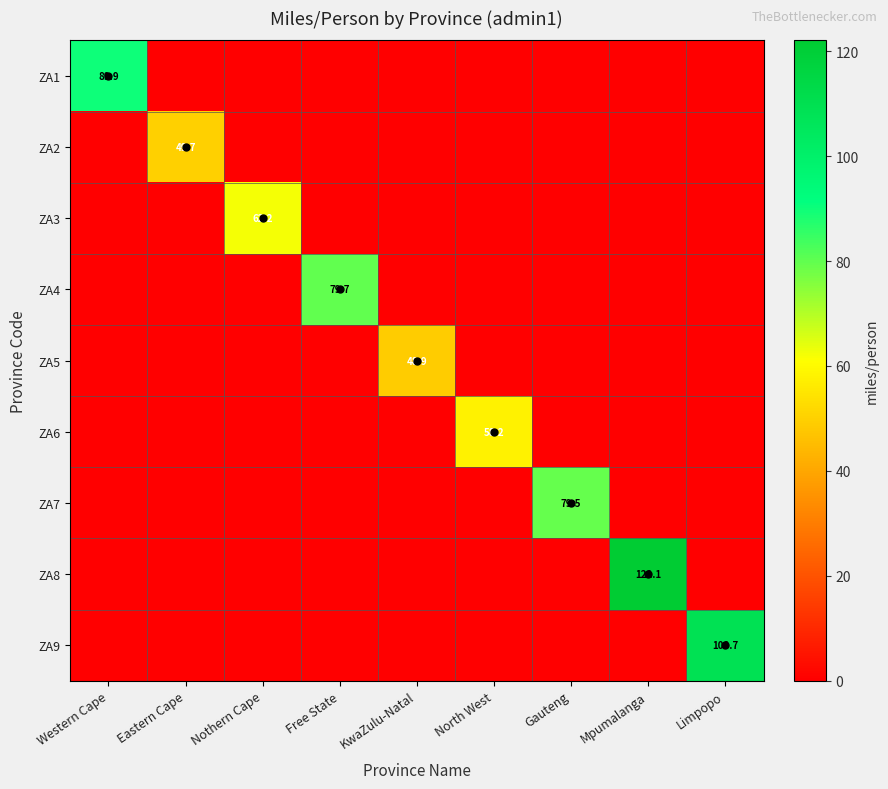

What is the sum of all ZA3 values?

62.2